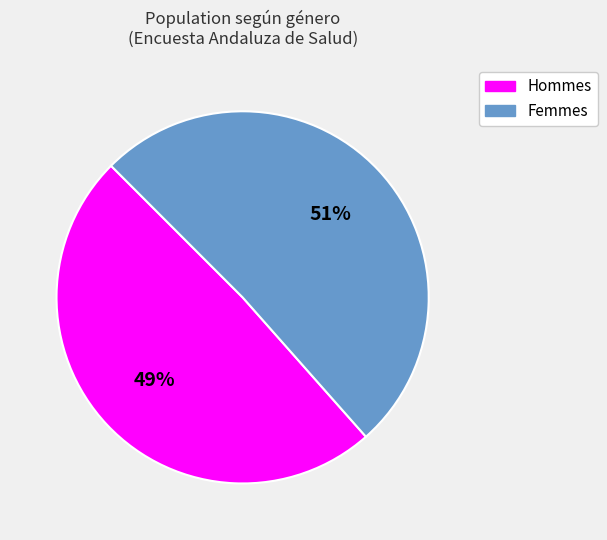

To the nearest percent, what is the difference between the largest and smallest slice percentages?

2%